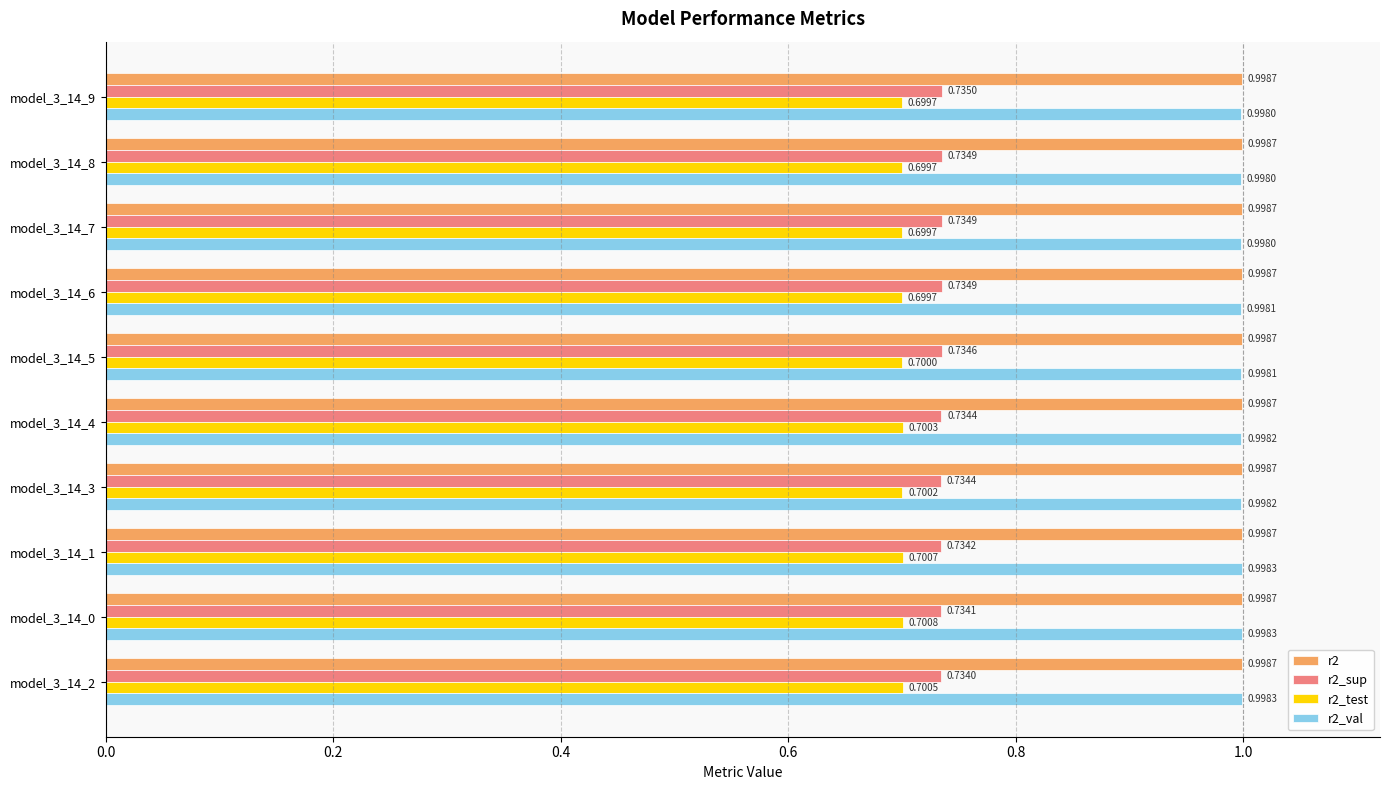

Which series has the largest total across all categories?

r2